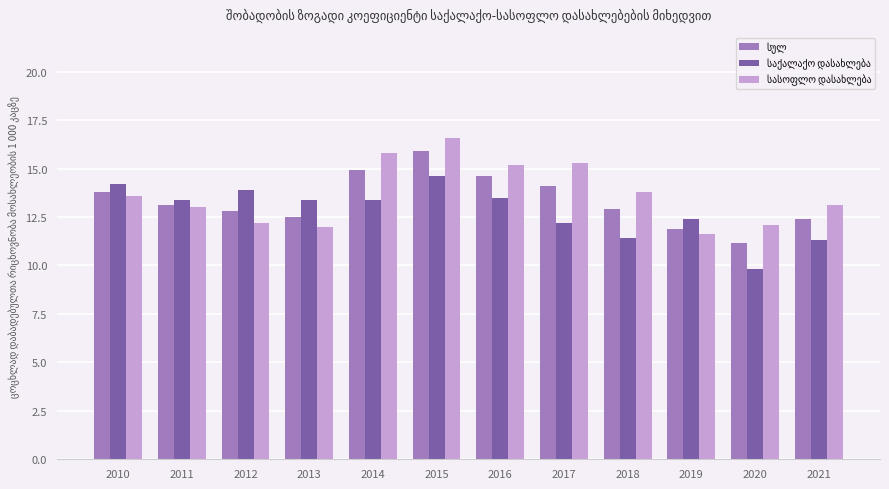

Which label corresponds to the smallest value in the chart?

2020